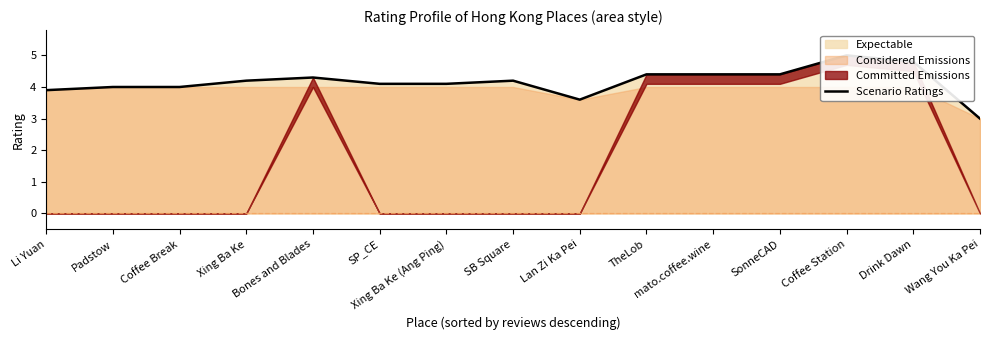

What is the ratio of the value at SonneCAD to the value at Wang You Ka Pei?

1.5